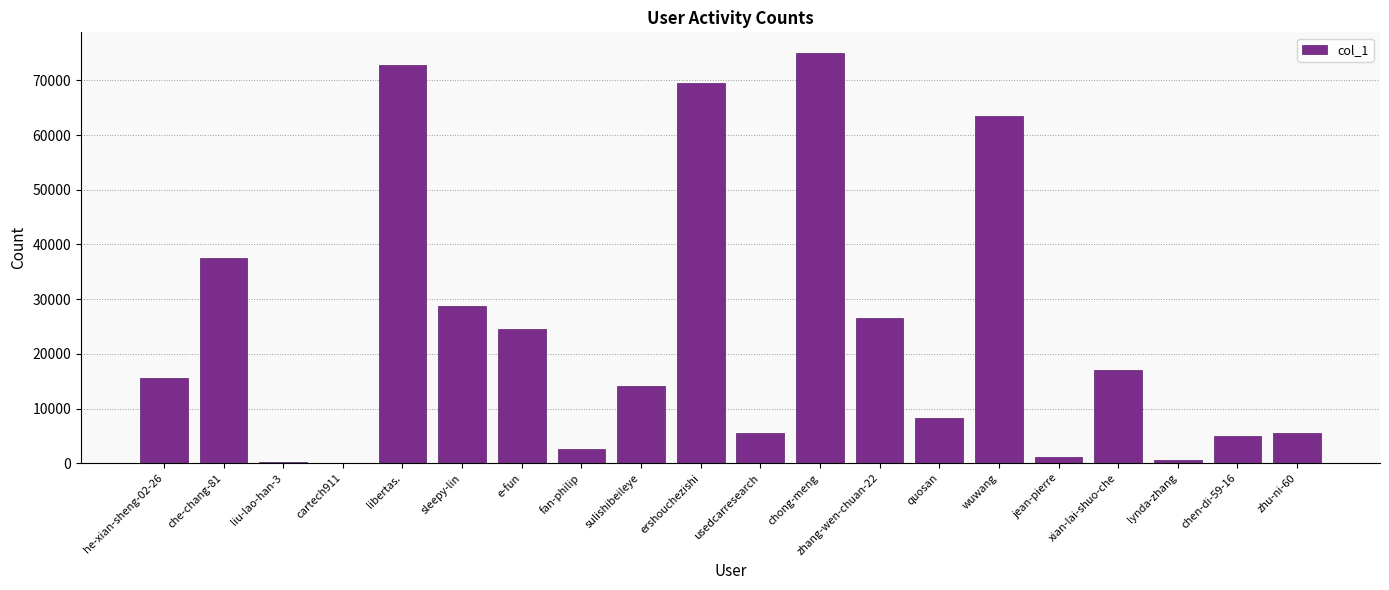

What is the approximate value at e-fun?

24499